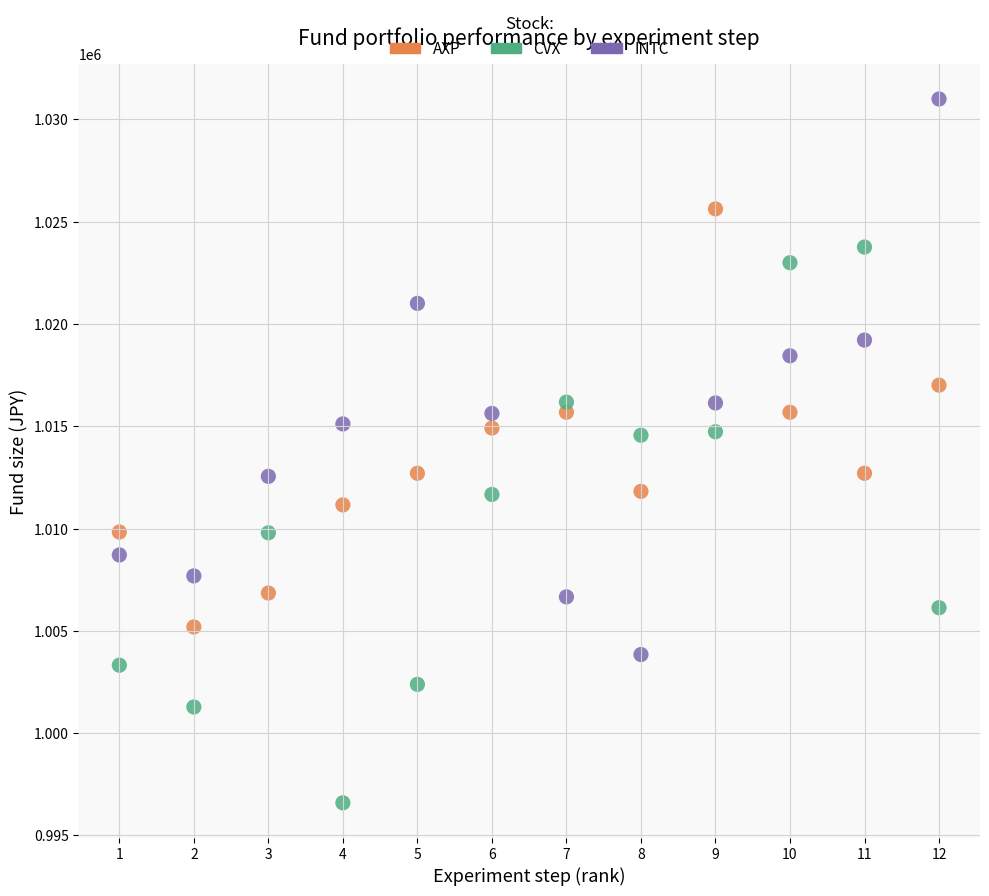

Which series contains the highest Y value?

INTC